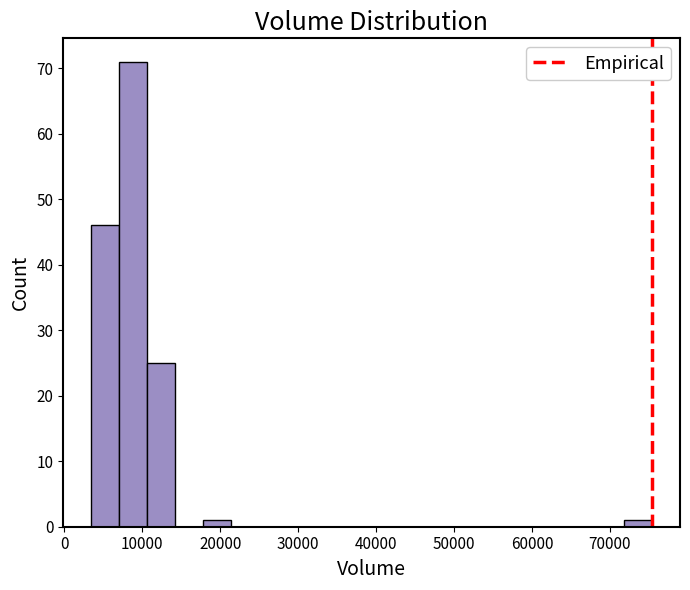

Around what value on the x-axis is the tallest bar? Give the approximate position of its centre, as read against the axis.

9000